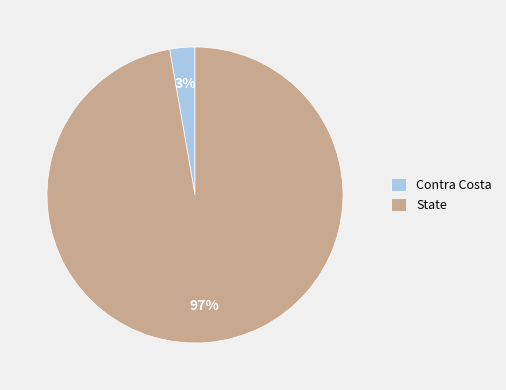

The Contra Costa slice represents 18% of the pie. True or false?

False